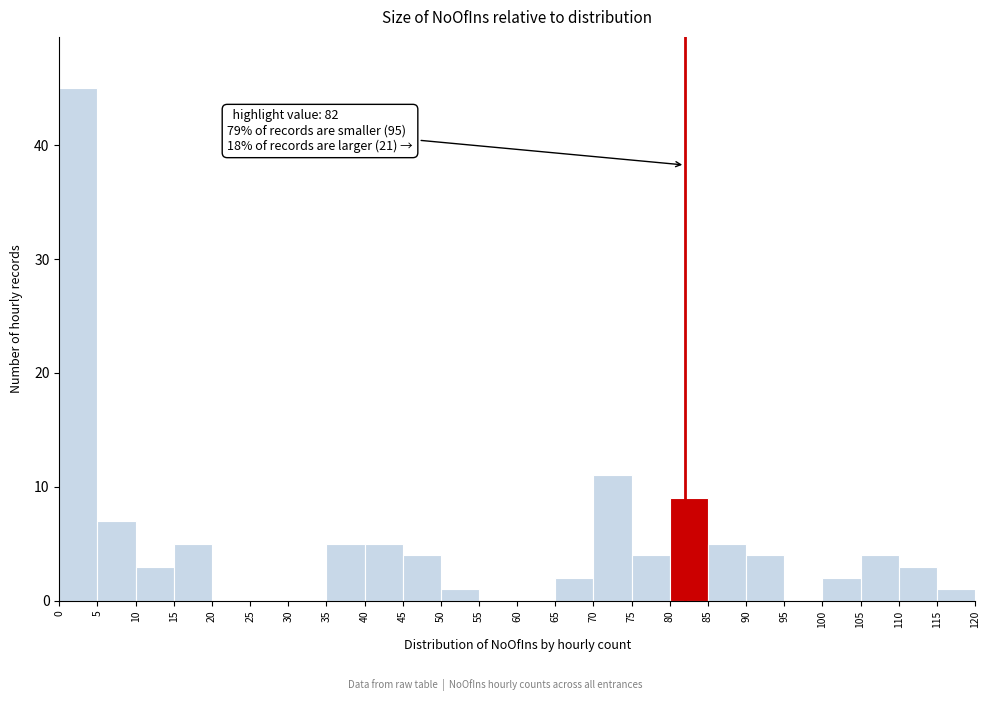

Over which range of the x-axis is the bar tallest?

0 to 5